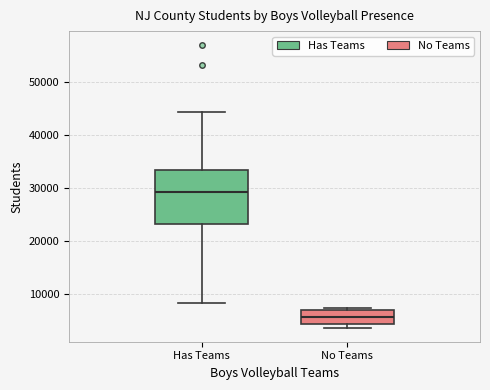

Where is the lower edge of the box for No Teams on the y-axis? The values are not printed on the chart, so give them approximately, as read against the axis.

4000